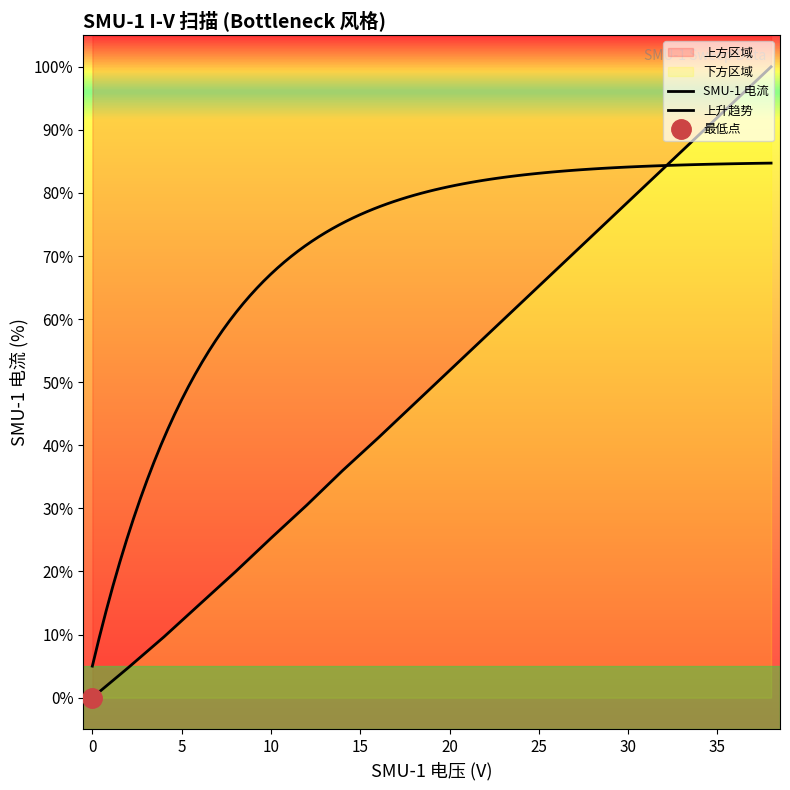

What is the ratio of the value at 10 to the value at 16?

0.6